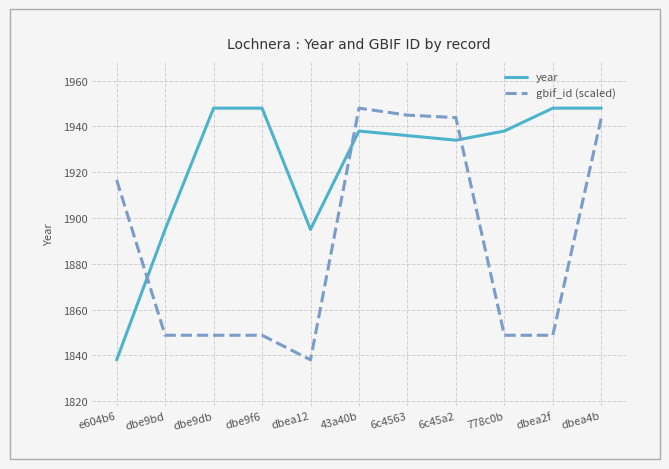

At which label is gbif_id (scaled) closest to 1893?

e604b6